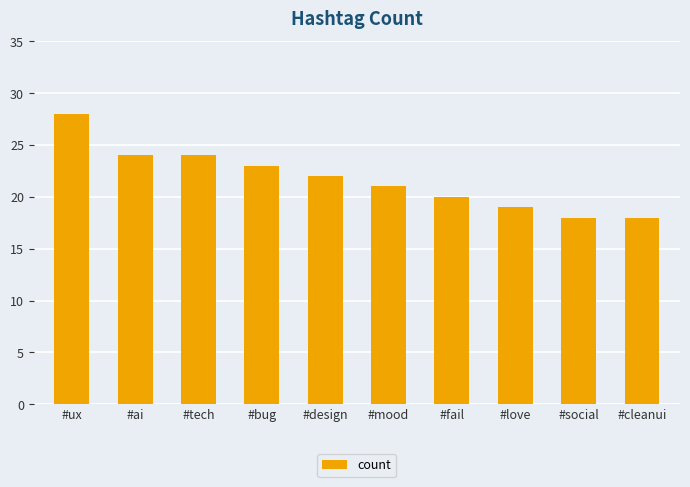

What is the ratio of the value at #fail to the value at #ai?

0.8